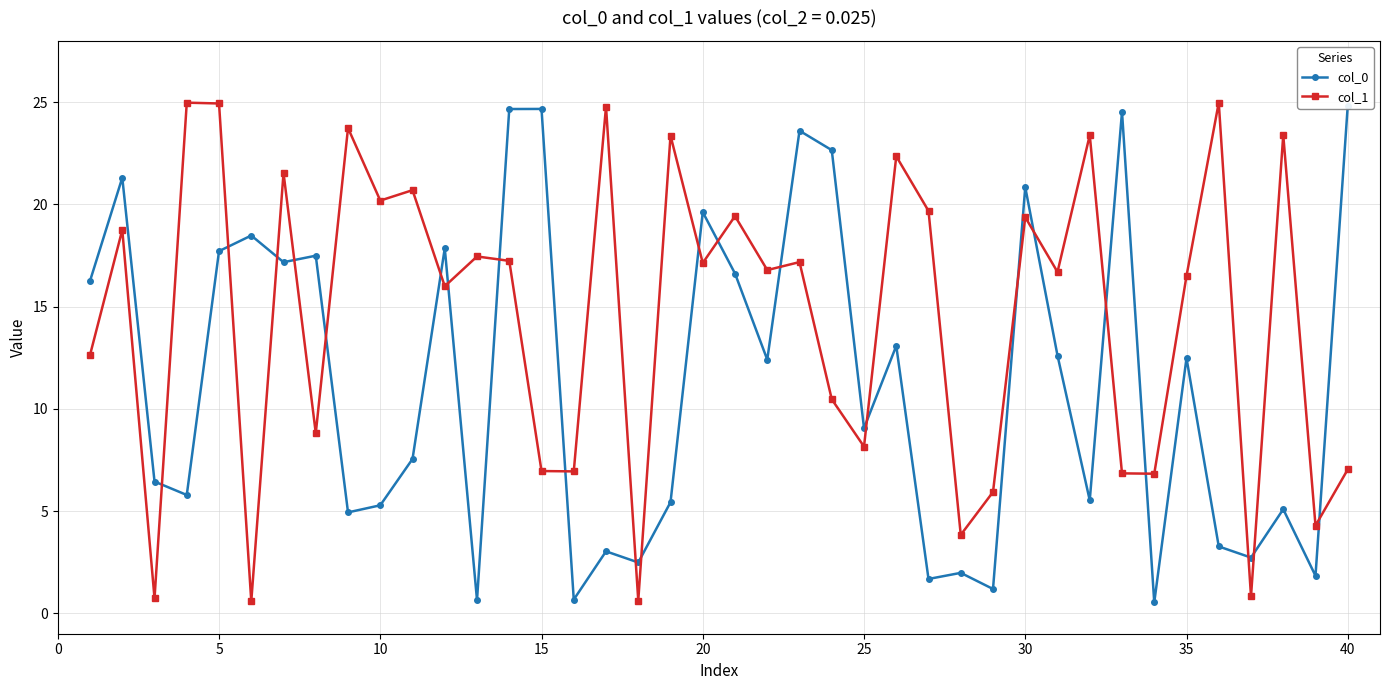

What is the highest value of the col_1 series?

25.0